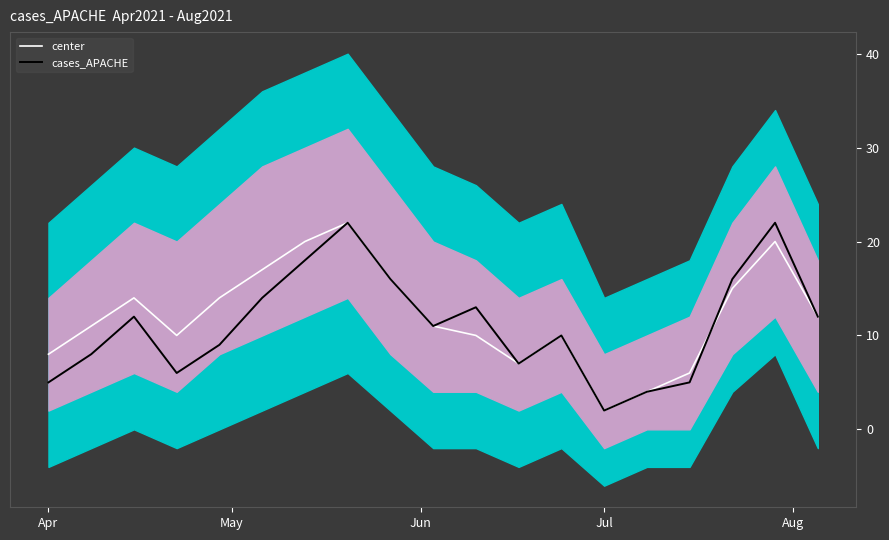

What is the maximum value for cases_APACHE?

22